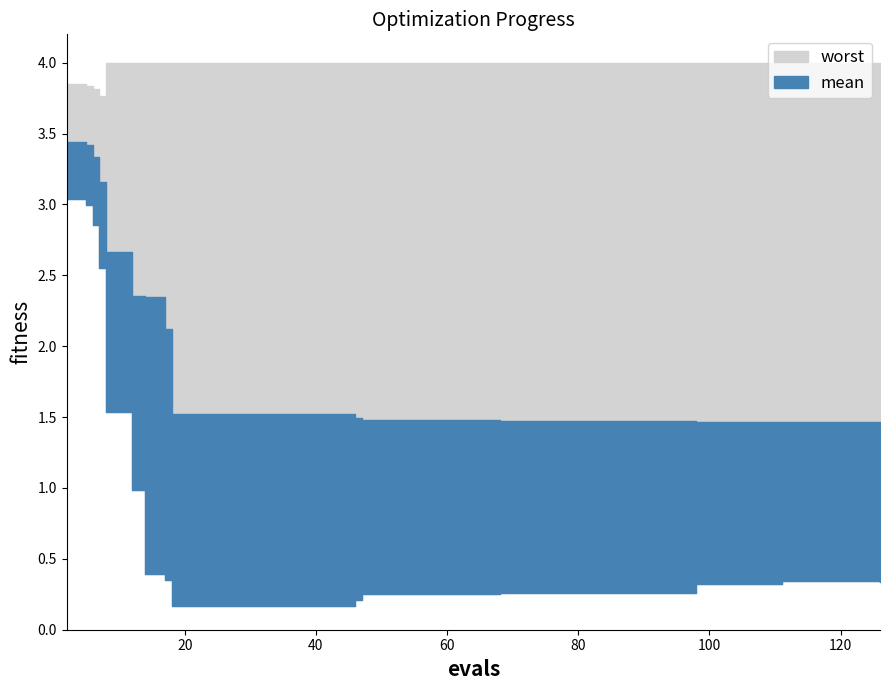

The value of mean at 46 is 1.0. True or false?

False